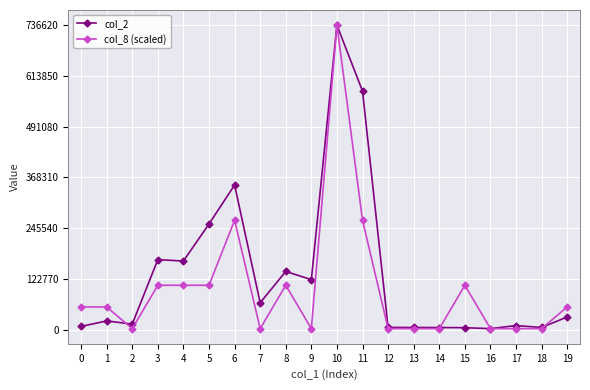

What is the difference between the col_2 values at 12 and 8?

135400.0